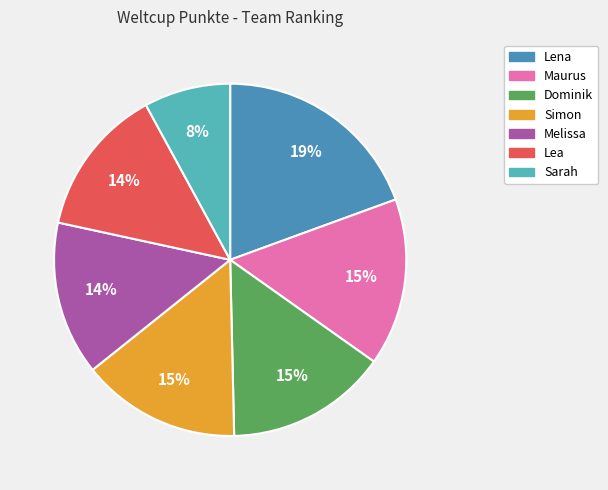

Combined, do Melissa and Maurus account for over 50%?

No